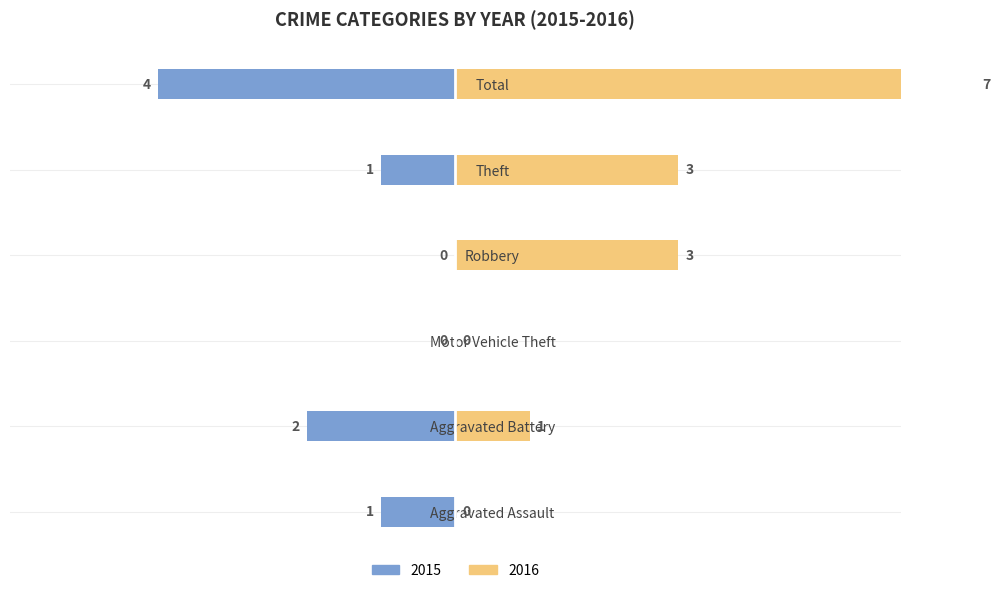

What is the maximum value for 2016?

7